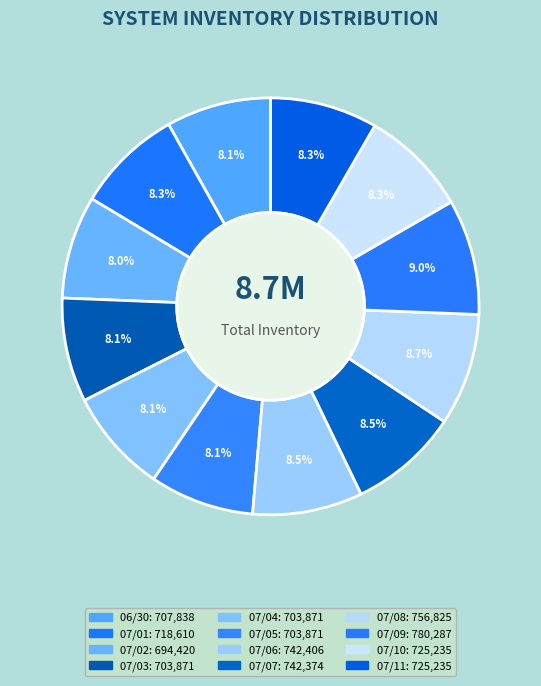

Which slice is the largest?

07/09